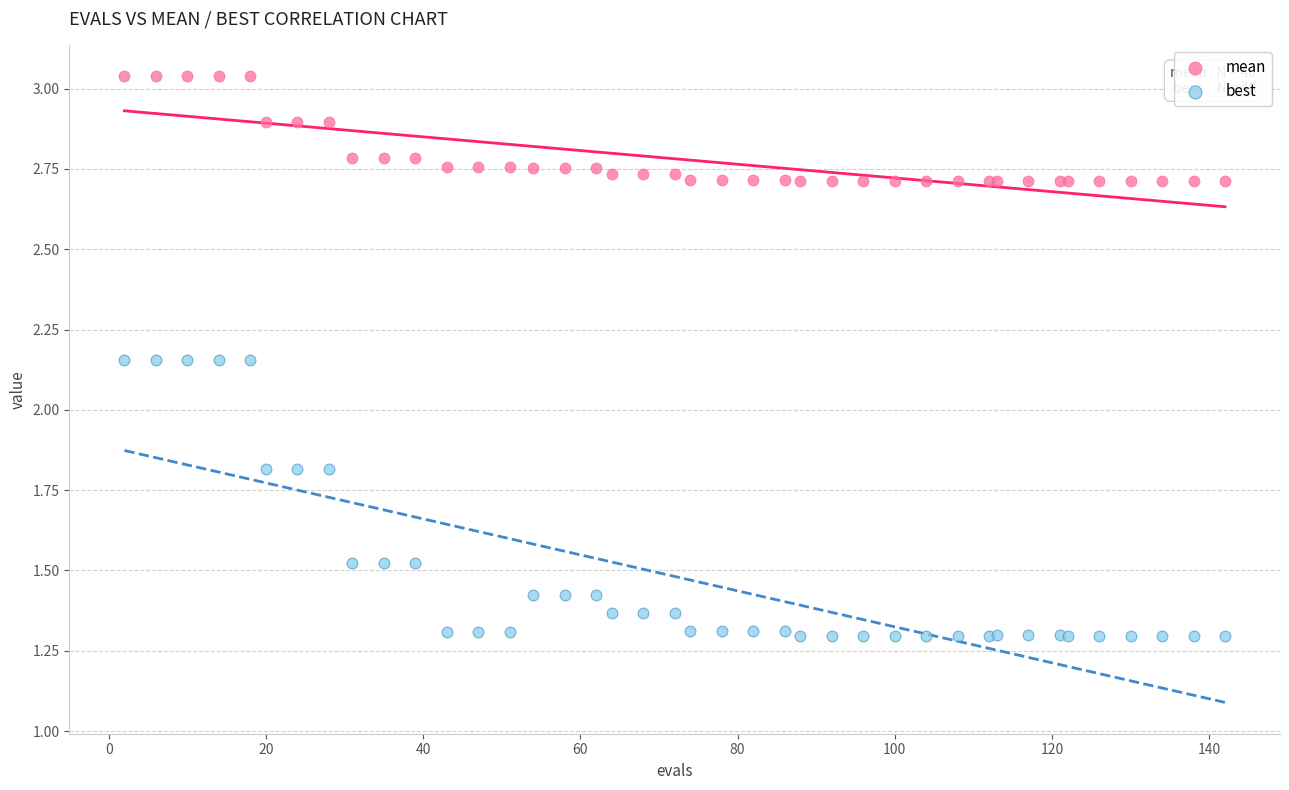

Which series has the largest Y range (max minus min)?

best